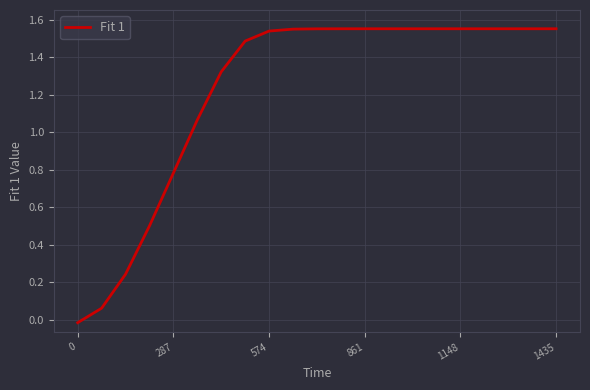

What is the sum of all values?

25.6